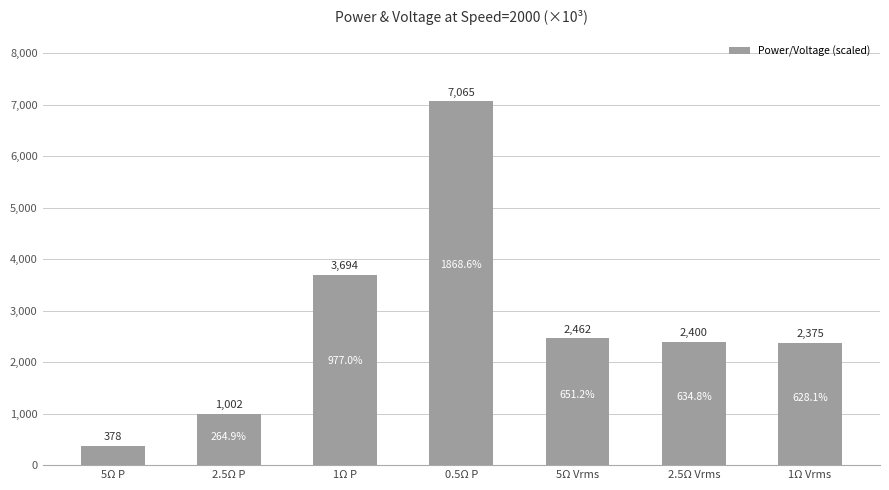

What is the label of the 4th bar from the left?

0.5Ω P